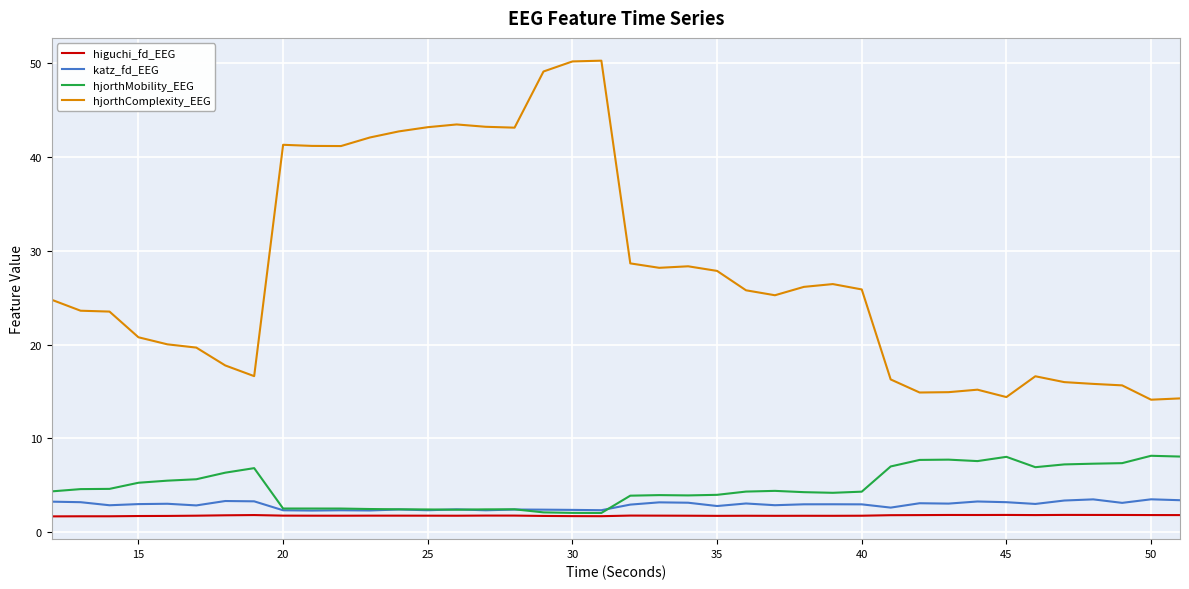

What is the minimum value for katz_fd_EEG?

2.3